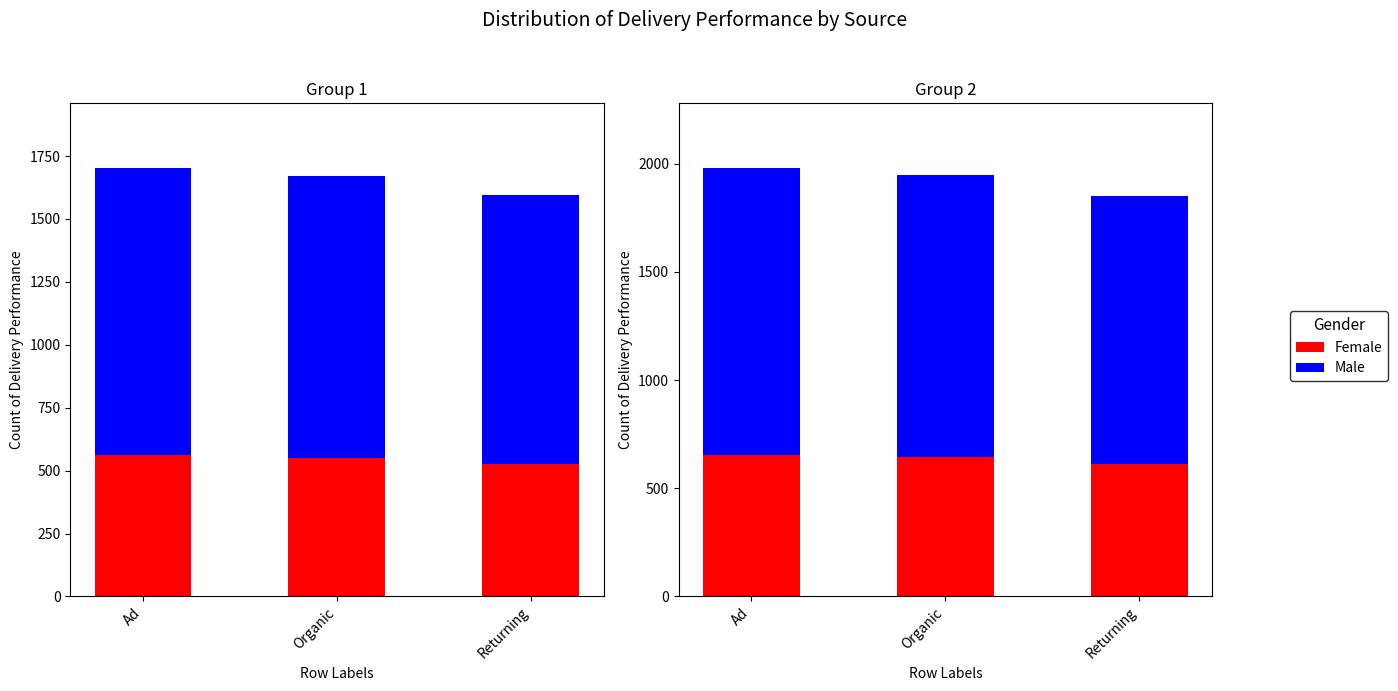

Count the number of data series in this chart.

2